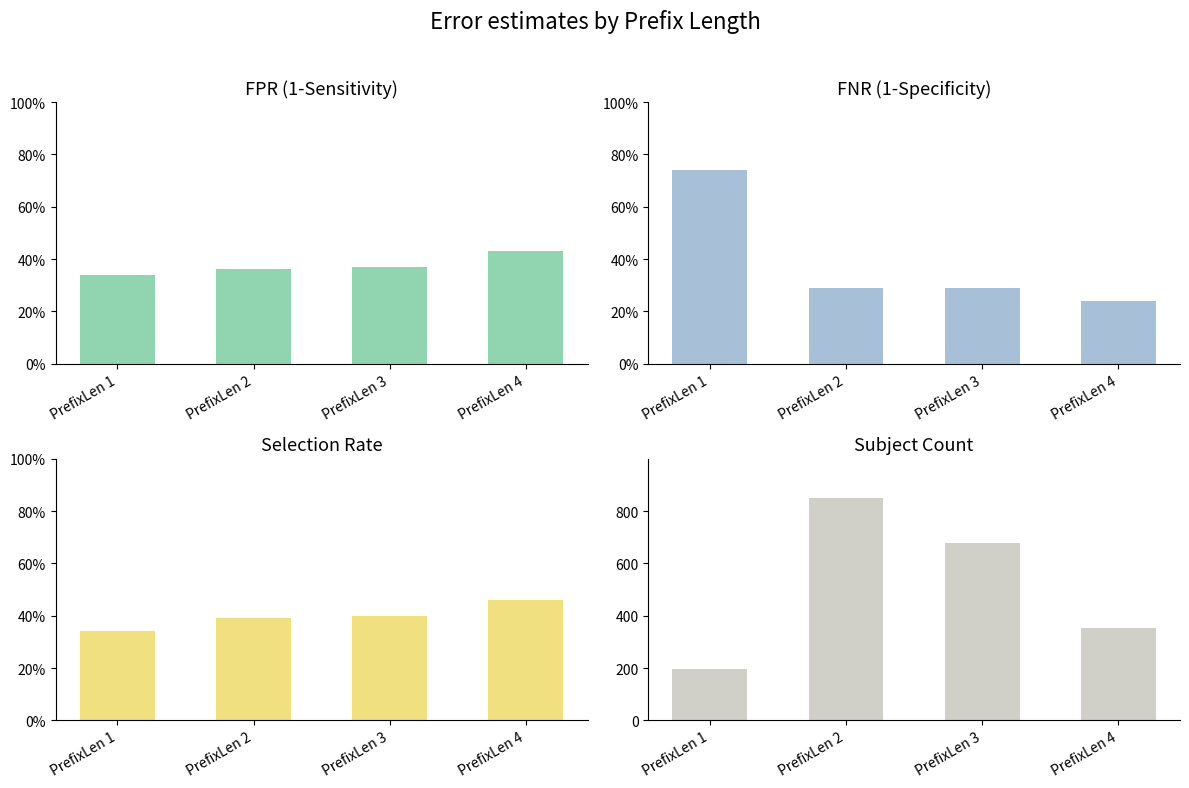

What is the value of the Subject Count bar at the 4th from the left?

352.0